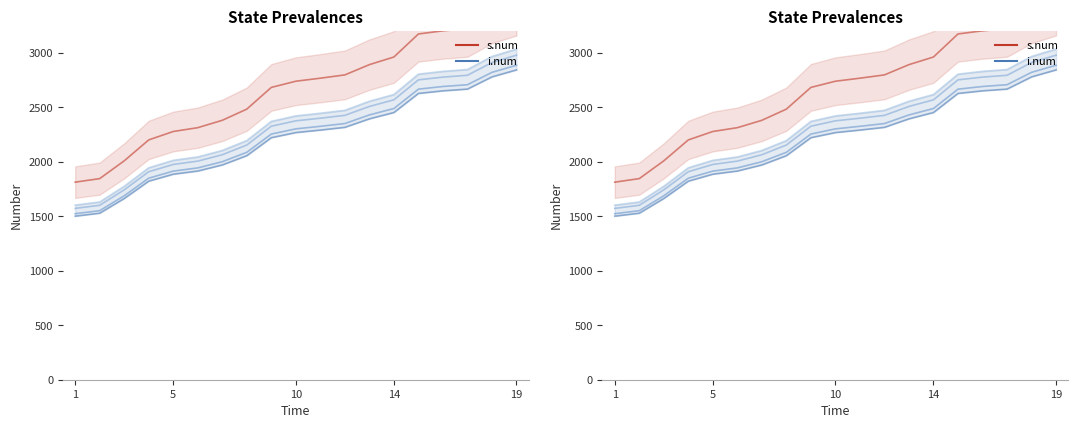

Is the value of i.num at 1 greater than the value of s.num at 10?

No